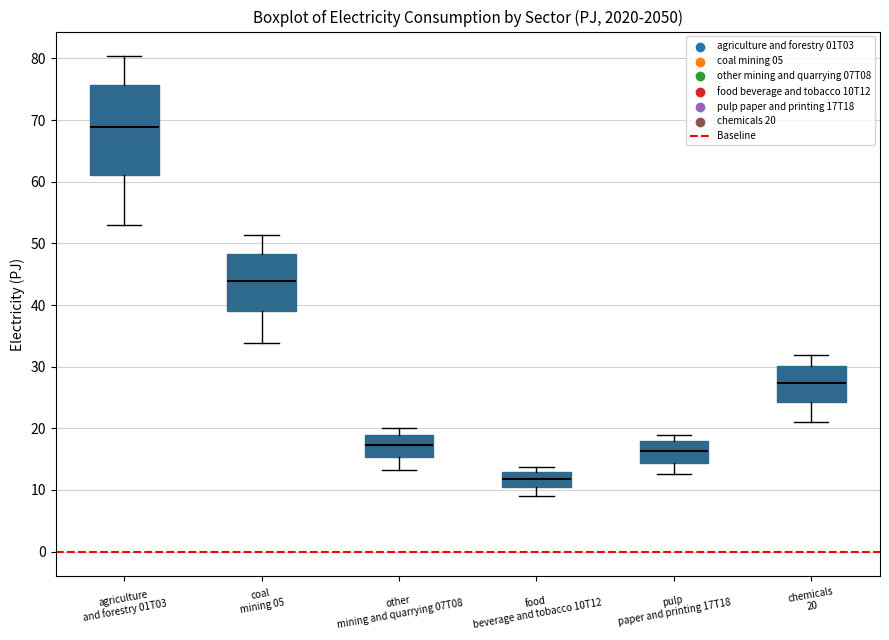

Which box is the tallest, from its lower edge to its upper edge?

agriculture and forestry 01T03